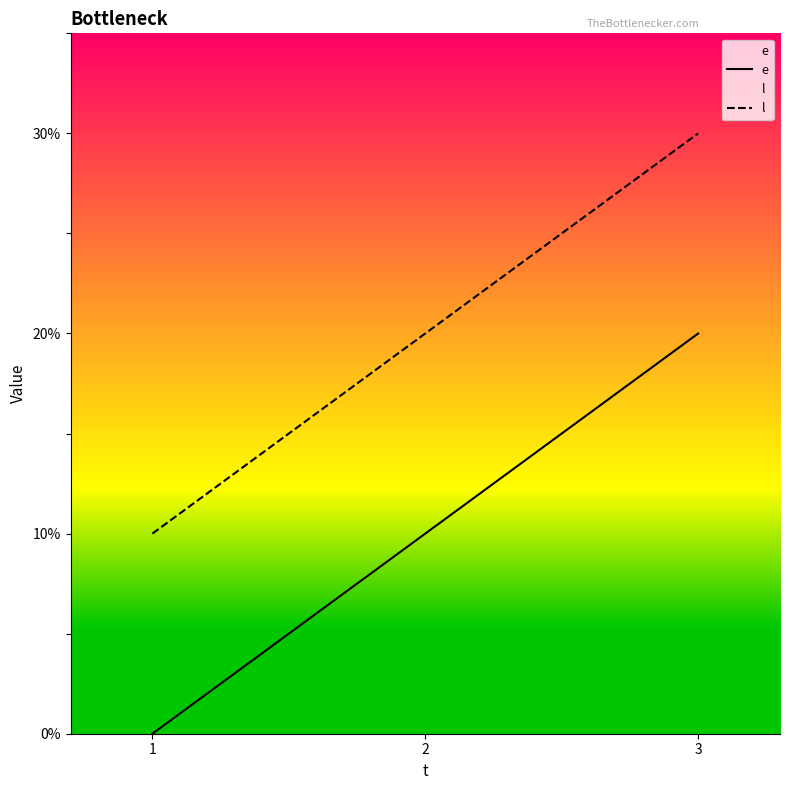

Which label corresponds to the largest value in the chart?

3